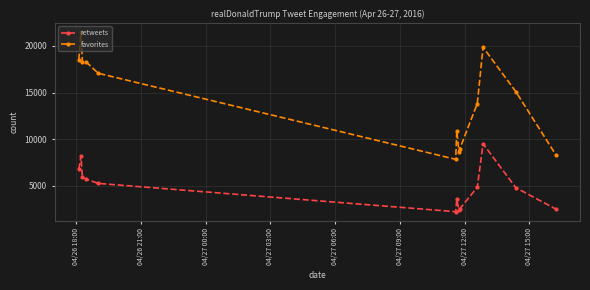

Which series has the largest total across all categories?

favorites